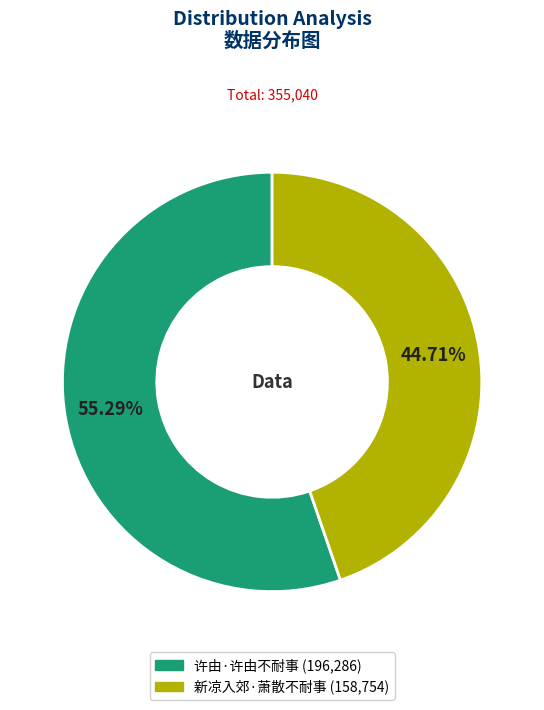

Between 许由·许由不耐事 and 新凉入郊·萧散不耐事, which is larger?

许由·许由不耐事